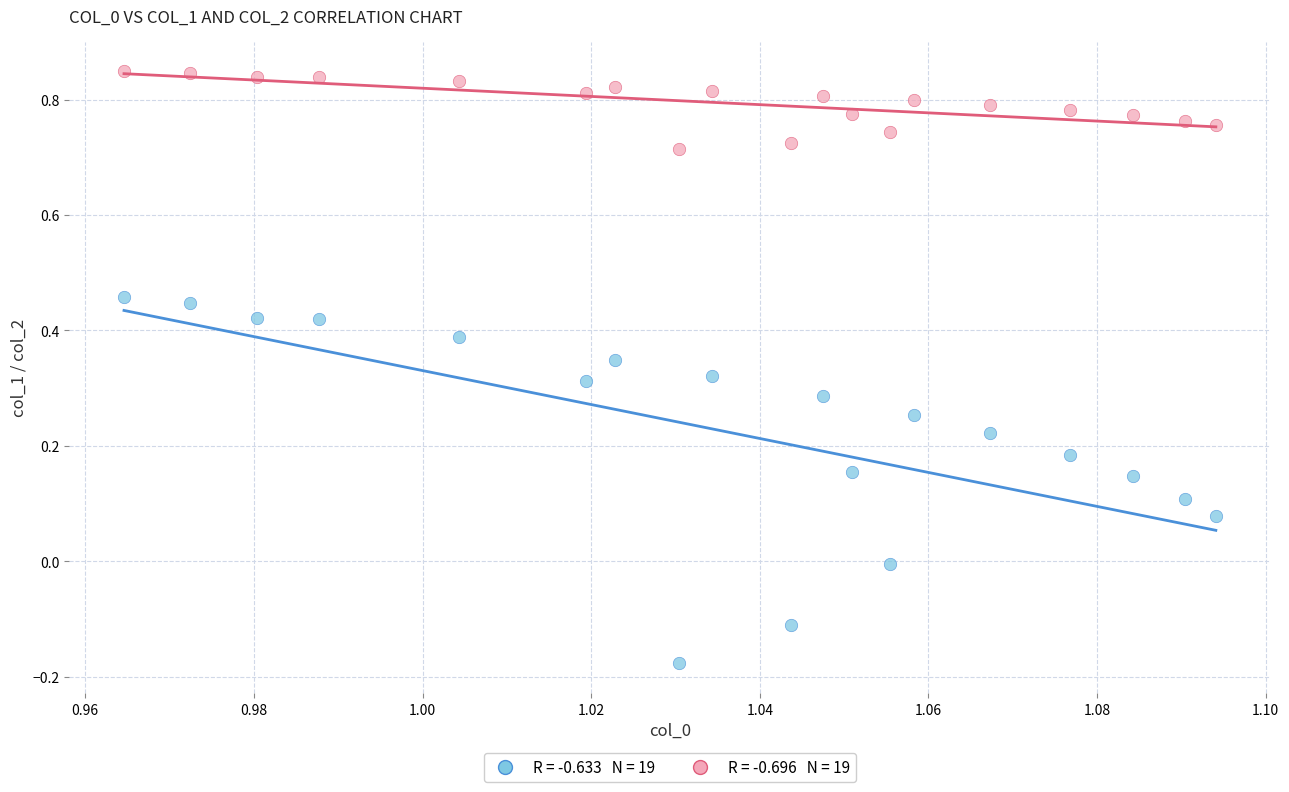

Across all data points, what is the range of Y values (max minus min)?

1.0